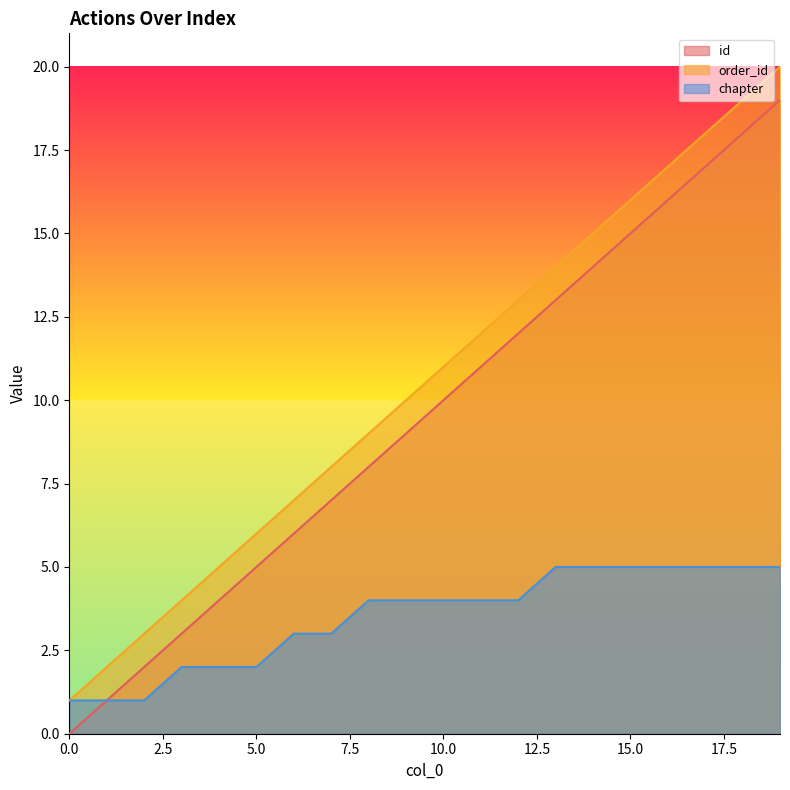

How many values in the order_id series exceed 11?

9